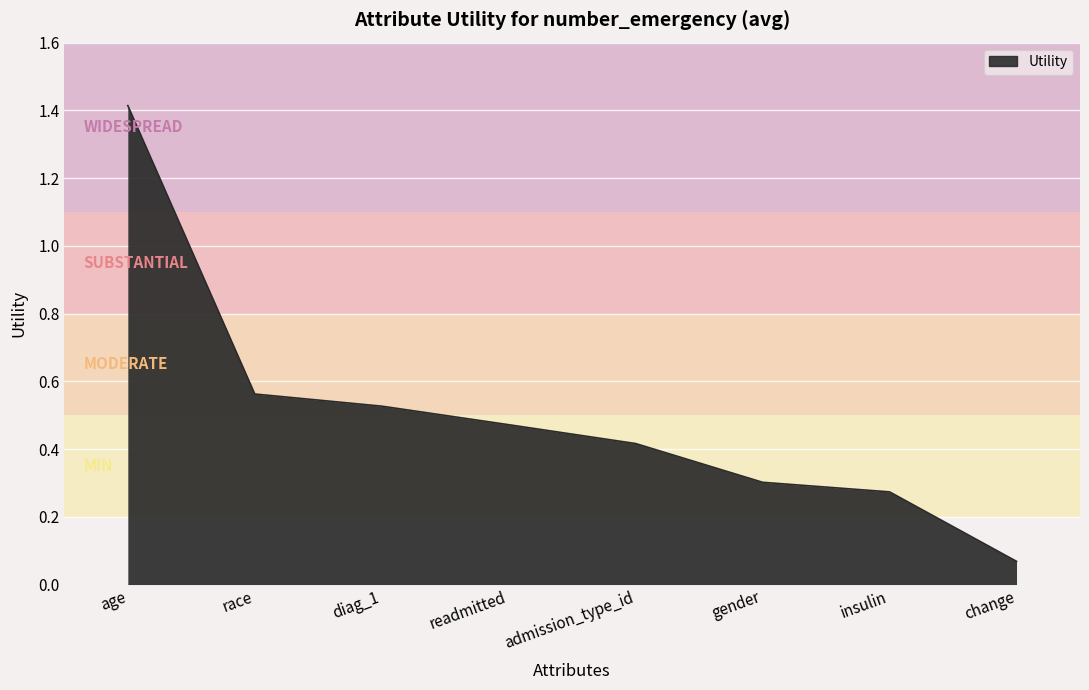

What position from the left is diag_1?

3